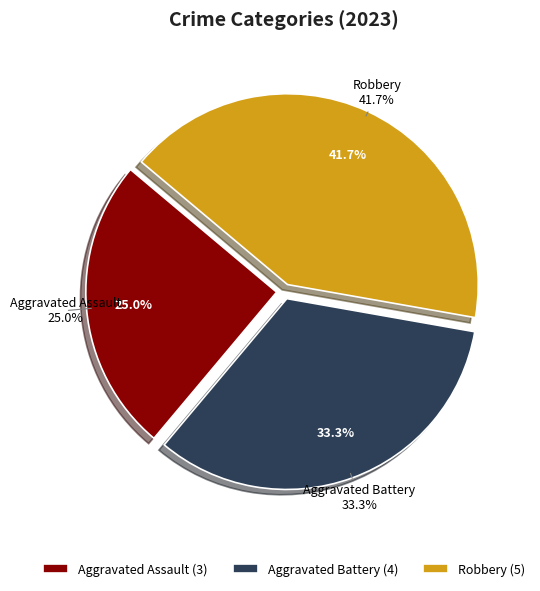

The Aggravated Battery slice represents 33% of the pie. True or false?

True